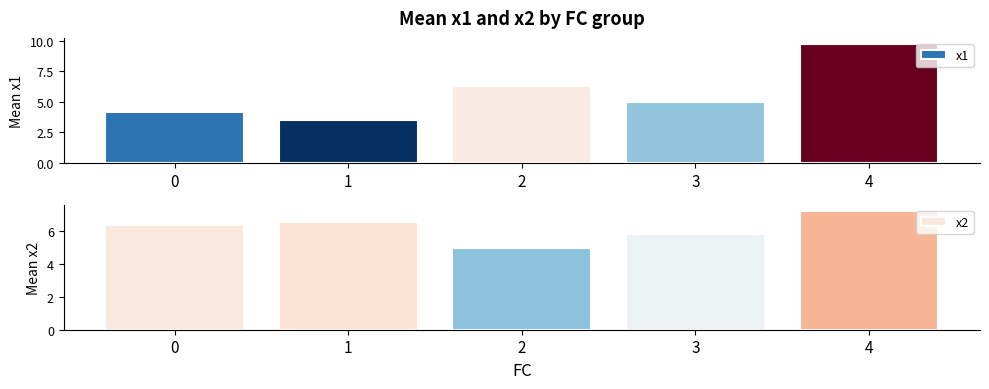

The value of x1 at 1 is 3.5. True or false?

True